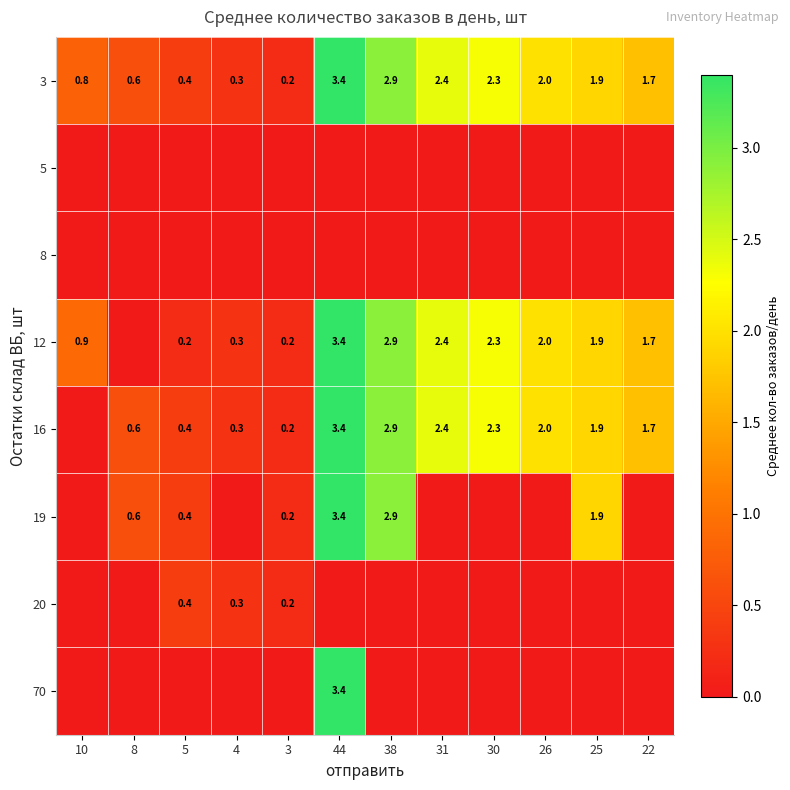

At how many categories does at least one series exceed 2?

4